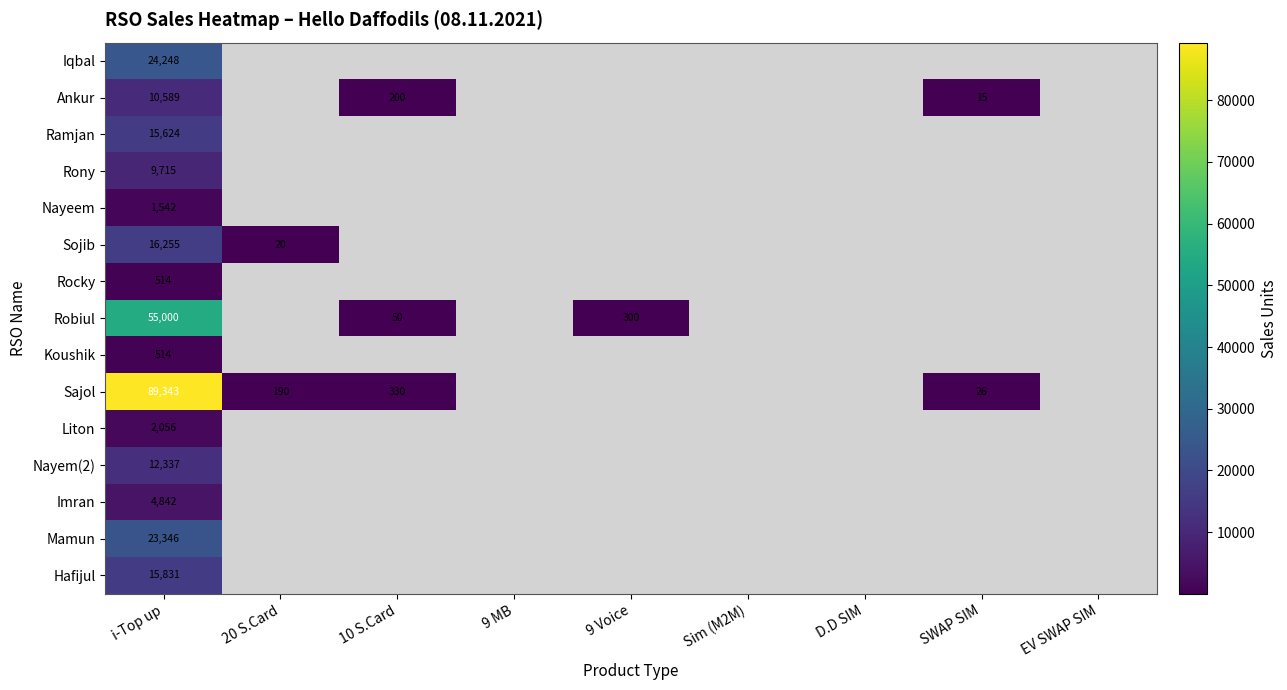

At which category is the sum across all series the highest?

i-Top up